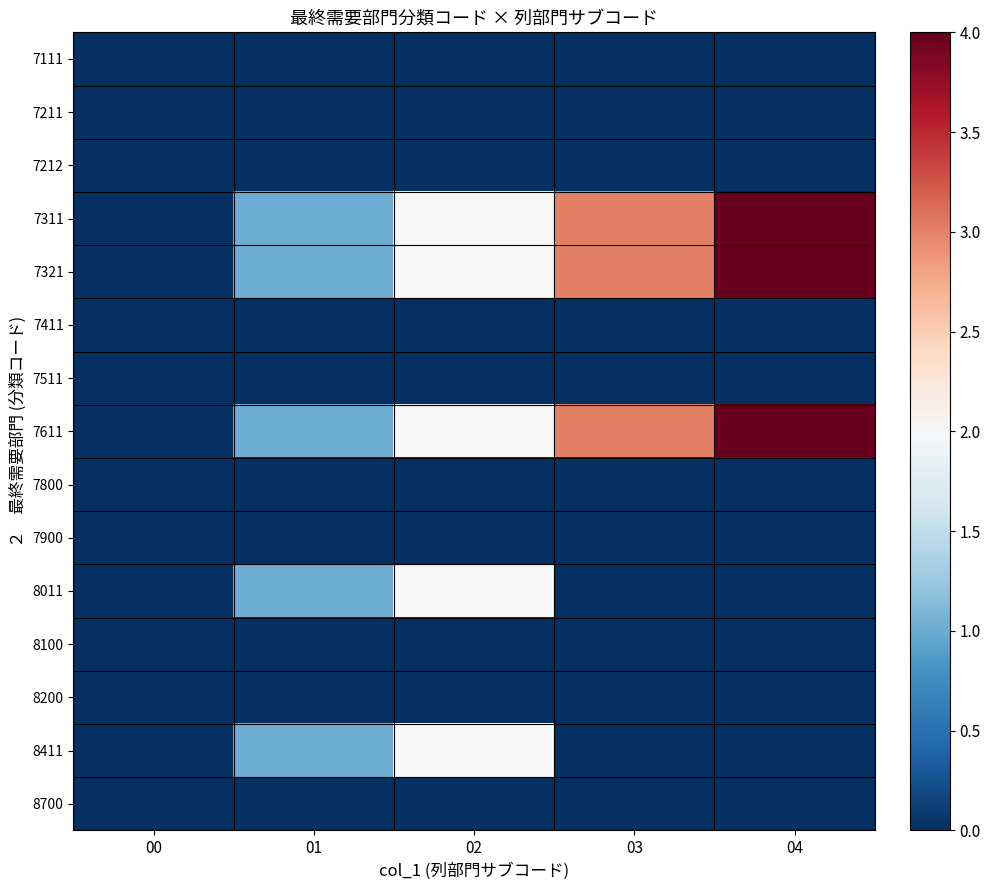

Which series has the widest spread of values?

7311